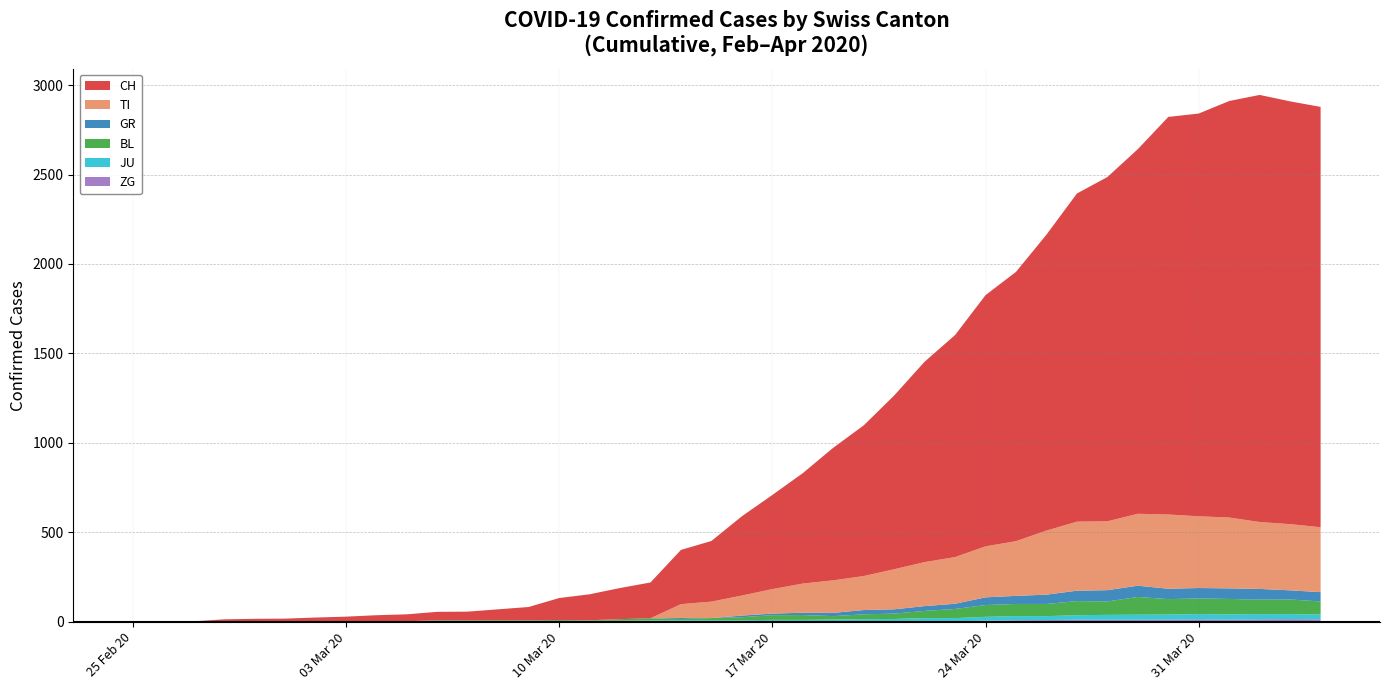

Reading left to right, extract all data points from this chart.

CH: 2020-02-25=0	2020-02-26=1	2020-02-27=2	2020-02-28=13	2020-02-29=15	2020-03-01=16	2020-03-02=22	2020-03-03=27	2020-03-04=35	2020-03-05=39	2020-03-06=47	2020-03-07=48	2020-03-08=61	2020-03-09=74	2020-03-10=123	2020-03-11=145	2020-03-12=174	2020-03-13=200	2020-03-14=303	2020-03-15=339	2020-03-16=443	2020-03-17=526	2020-03-18=617	2020-03-19=741	2020-03-20=842	2020-03-21=971	2020-03-22=1120	2020-03-23=1241	2020-03-24=1404	2020-03-25=1505	2020-03-26=1654	2020-03-27=1834	2020-03-28=1924	2020-03-29=2038	2020-03-30=2222	2020-03-31=2251	2020-04-01=2328	2020-04-02=2387	2020-04-03=2363	2020-04-04=2349
GR: 2020-02-25=0	2020-02-26=0	2020-02-27=0	2020-02-28=0	2020-02-29=0	2020-03-01=0	2020-03-02=0	2020-03-03=0	2020-03-04=0	2020-03-05=0	2020-03-06=0	2020-03-07=0	2020-03-08=0	2020-03-09=0	2020-03-10=0	2020-03-11=0	2020-03-12=0	2020-03-13=0	2020-03-14=6	2020-03-15=0	2020-03-16=9	2020-03-17=9	2020-03-18=13	2020-03-19=18	2020-03-20=24	2020-03-21=24	2020-03-22=27	2020-03-23=29	2020-03-24=43	2020-03-25=45	2020-03-26=52	2020-03-27=58	2020-03-28=63	2020-03-29=63	2020-03-30=58	2020-03-31=58	2020-04-01=59	2020-04-02=60	2020-04-03=51	2020-04-04=52
JU: 2020-02-25=0	2020-02-26=0	2020-02-27=1	2020-02-28=1	2020-02-29=1	2020-03-01=1	2020-03-02=1	2020-03-03=1	2020-03-04=1	2020-03-05=2	2020-03-06=5	2020-03-07=5	2020-03-08=5	2020-03-09=5	2020-03-10=5	2020-03-11=6	2020-03-12=6	2020-03-13=8	2020-03-14=8	2020-03-15=9	2020-03-16=9	2020-03-17=11	2020-03-18=11	2020-03-19=12	2020-03-20=14	2020-03-21=13	2020-03-22=18	2020-03-23=18	2020-03-24=22	2020-03-25=23	2020-03-26=22	2020-03-27=25	2020-03-28=27	2020-03-29=28	2020-03-30=28	2020-03-31=29	2020-04-01=29	2020-04-02=29	2020-04-03=28	2020-04-04=27
TI: 2020-02-25=0	2020-02-26=0	2020-02-27=0	2020-02-28=0	2020-02-29=0	2020-03-01=0	2020-03-02=0	2020-03-03=0	2020-03-04=0	2020-03-05=0	2020-03-06=0	2020-03-07=0	2020-03-08=0	2020-03-09=0	2020-03-10=0	2020-03-11=0	2020-03-12=0	2020-03-13=0	2020-03-14=77	2020-03-15=92	2020-03-16=112	2020-03-17=137	2020-03-18=163	2020-03-19=182	2020-03-20=190	2020-03-21=224	2020-03-22=246	2020-03-23=261	2020-03-24=285	2020-03-25=306	2020-03-26=358	2020-03-27=386	2020-03-28=385	2020-03-29=402	2020-03-30=415	2020-03-31=401	2020-04-01=396	2020-04-02=374	2020-04-03=370	2020-04-04=363
BL: 2020-02-25=0	2020-02-26=0	2020-02-27=0	2020-02-28=0	2020-02-29=1	2020-03-01=1	2020-03-02=1	2020-03-03=1	2020-03-04=1	2020-03-05=1	2020-03-06=4	2020-03-07=4	2020-03-08=4	2020-03-09=4	2020-03-10=5	2020-03-11=3	2020-03-12=9	2020-03-13=12	2020-03-14=8	2020-03-15=12	2020-03-16=17	2020-03-17=26	2020-03-18=27	2020-03-19=19	2020-03-20=27	2020-03-21=30	2020-03-22=40	2020-03-23=51	2020-03-24=66	2020-03-25=68	2020-03-26=68	2020-03-27=79	2020-03-28=75	2020-03-29=99	2020-03-30=86	2020-03-31=88	2020-04-01=86	2020-04-02=81	2020-04-03=82	2020-04-04=73
ZG: 2020-02-25=0	2020-02-26=0	2020-02-27=0	2020-02-28=0	2020-02-29=0	2020-03-01=0	2020-03-02=0	2020-03-03=0	2020-03-04=0	2020-03-05=0	2020-03-06=0	2020-03-07=0	2020-03-08=0	2020-03-09=0	2020-03-10=0	2020-03-11=0	2020-03-12=0	2020-03-13=0	2020-03-14=0	2020-03-15=0	2020-03-16=0	2020-03-17=0	2020-03-18=0	2020-03-19=1	2020-03-20=1	2020-03-21=3	2020-03-22=3	2020-03-23=3	2020-03-24=6	2020-03-25=9	2020-03-26=10	2020-03-27=12	2020-03-28=12	2020-03-29=12	2020-03-30=13	2020-03-31=14	2020-04-01=13	2020-04-02=14	2020-04-03=15	2020-04-04=14